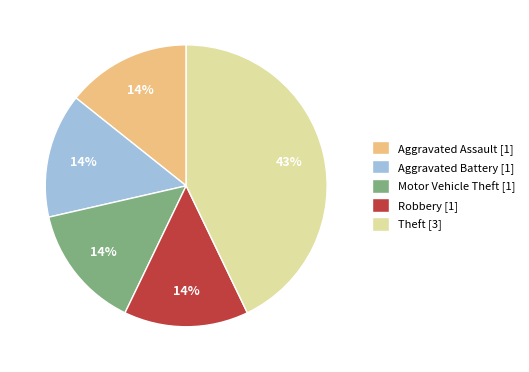

To the nearest percent, what is the average slice percentage?

20%